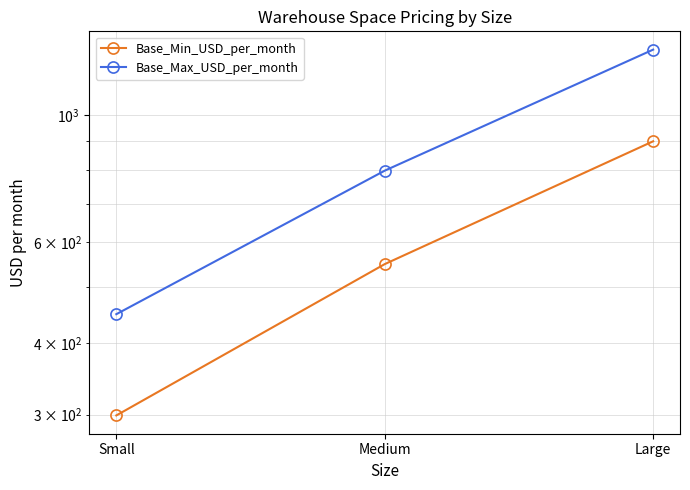

Count the Base_Max_USD_per_month values in the range 449 to 1299.

3